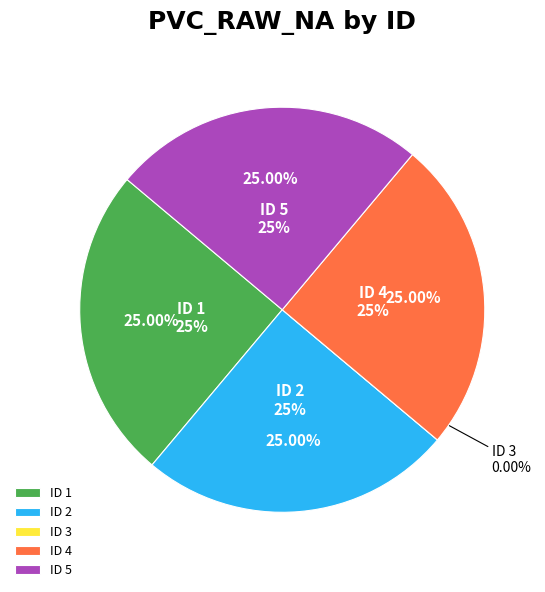

Rank the categories by value from highest to lowest.

1, 2, 4, 5, 3